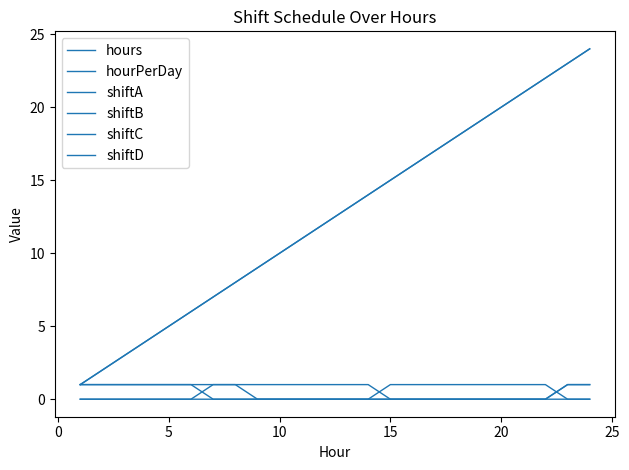

What is the highest value of the shiftA series?

1